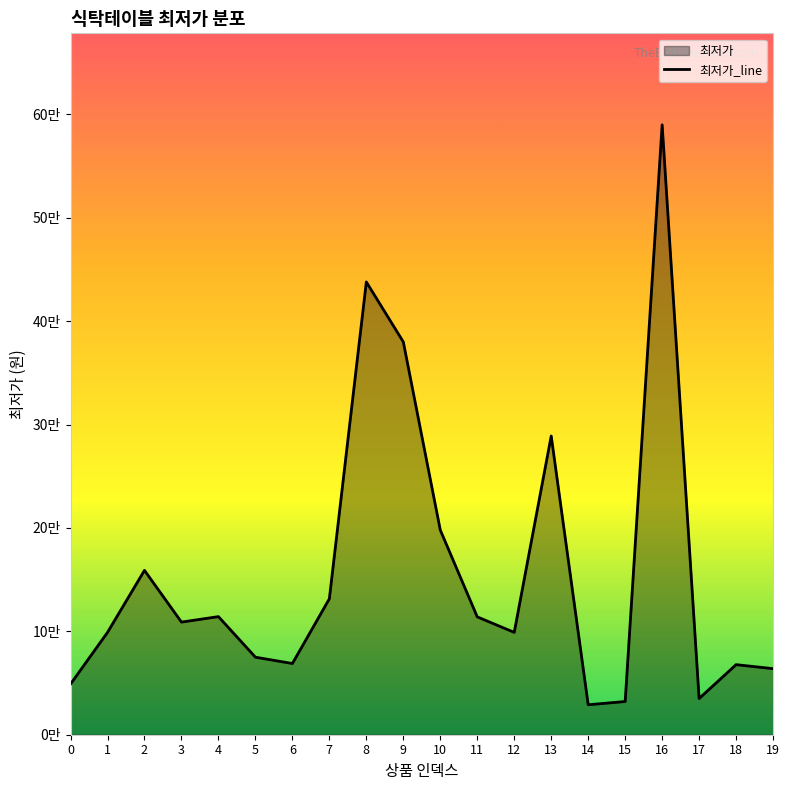

What is the difference between the maximum and minimum values?

561000